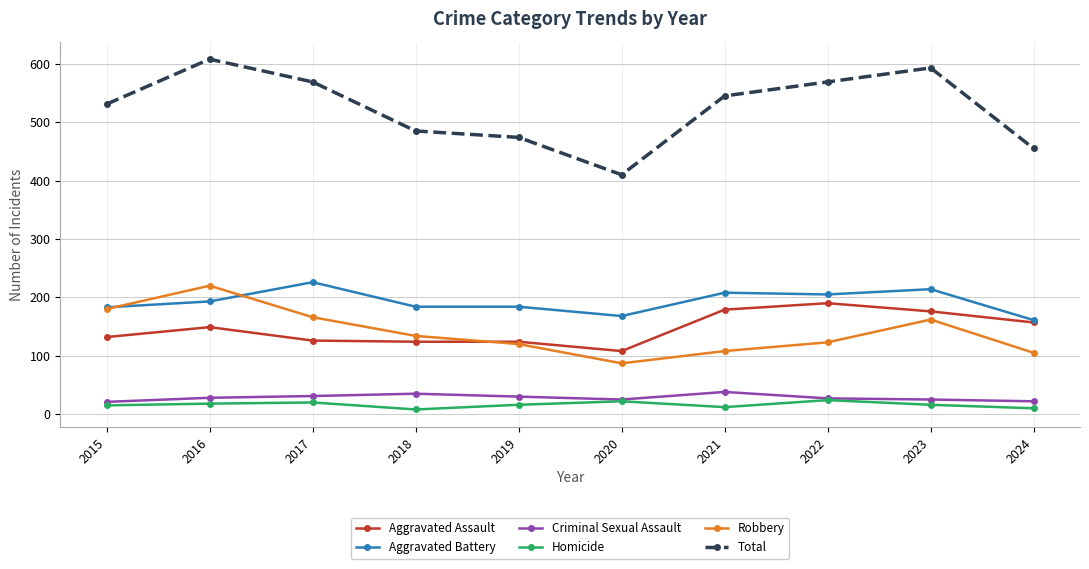

What is the maximum value for Total?

608